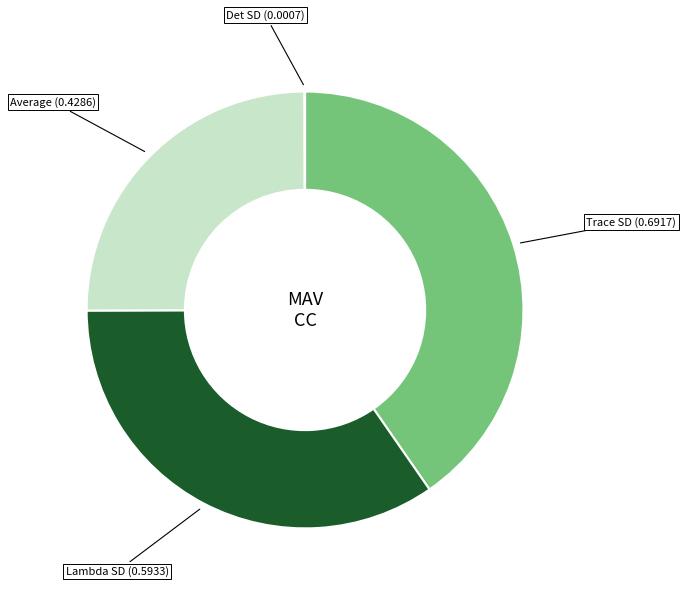

Is there a majority slice in this chart?

No